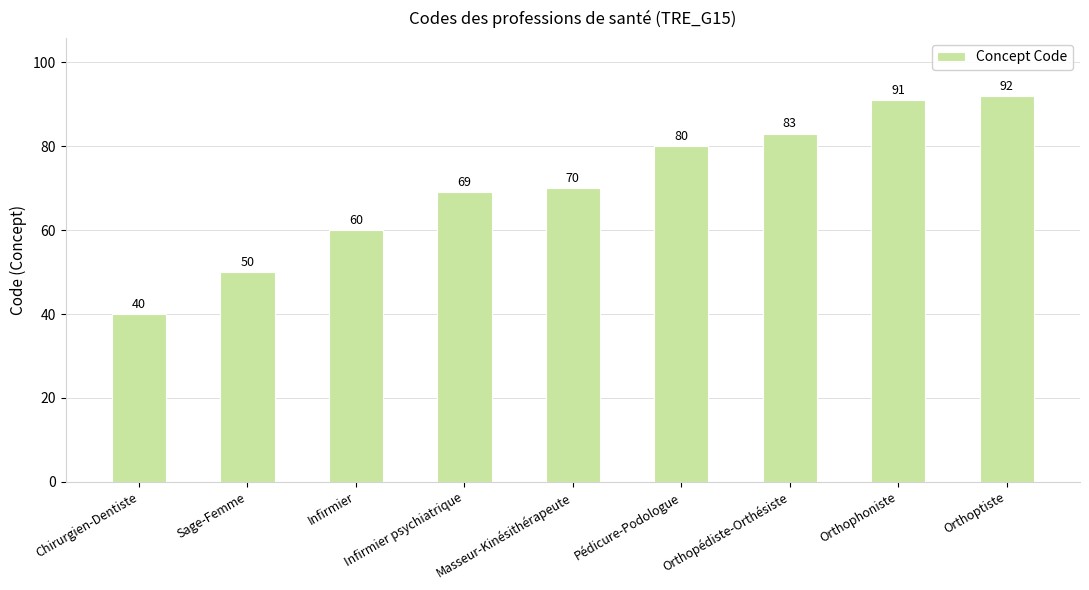

Where is the data nearest to the value 66?

Infirmier psychiatrique